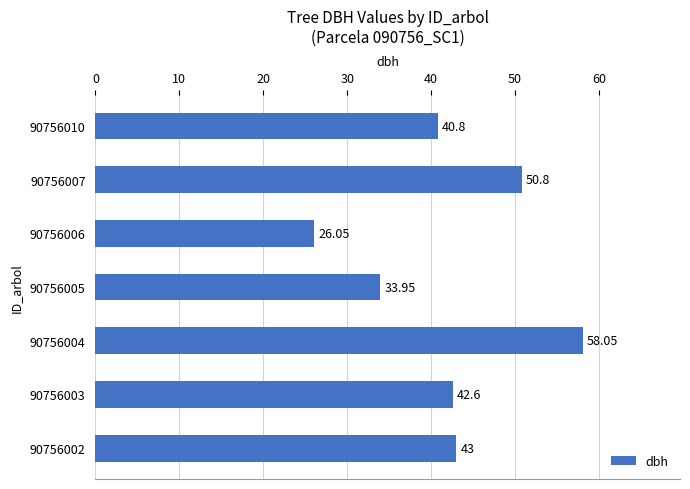

Between 90756007 and 90756005, which is larger?

90756007